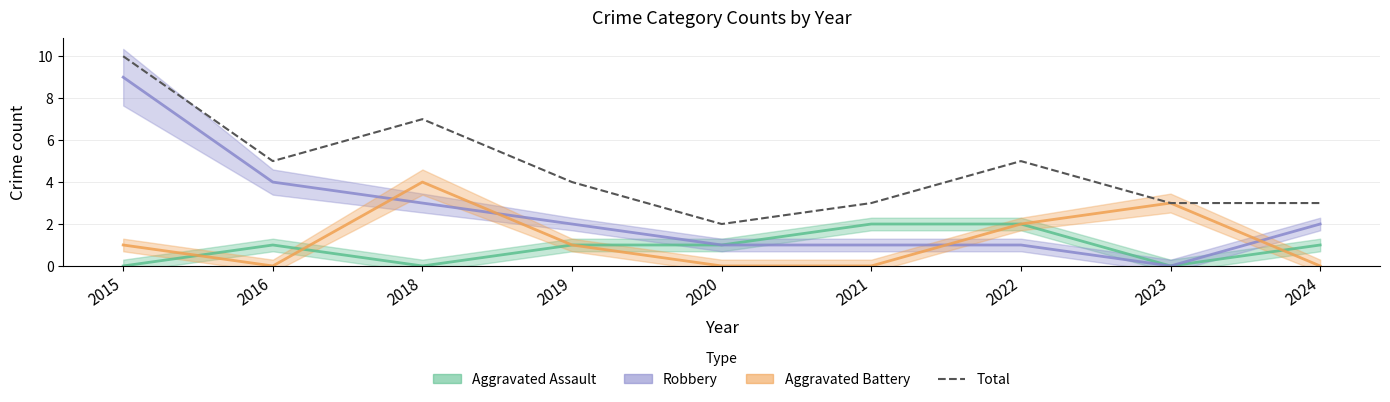

The value at 2023 is 3. True or false?

True